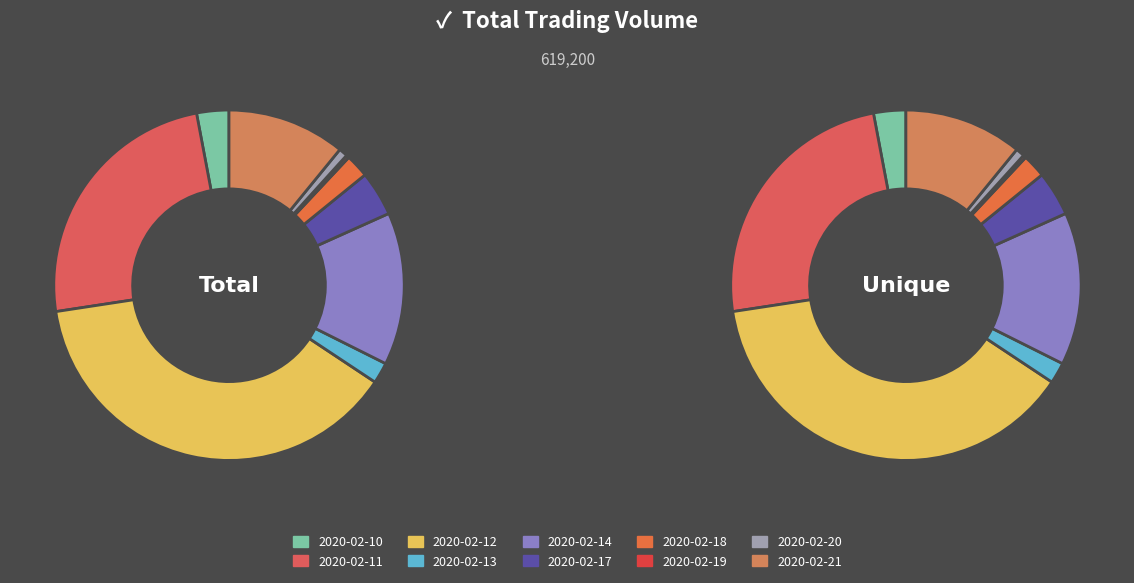

Is there any slice that represents more than half of the pie?

No